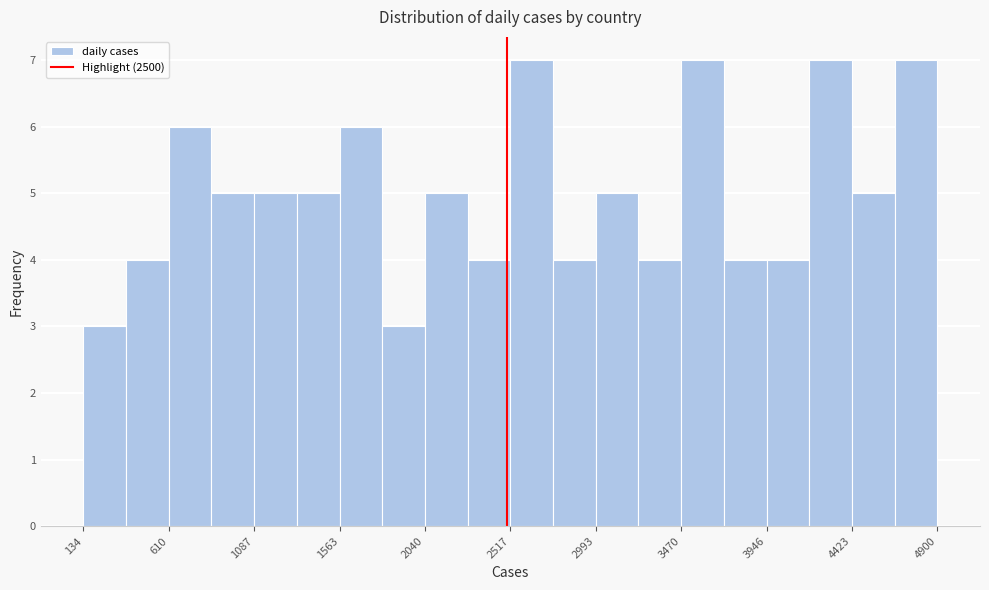

What is the height of the bar covering 3450 to 3700 on the x-axis? Neither the bar edges nor the heights are printed on the chart, so give them approximately, as read against the axes.

7